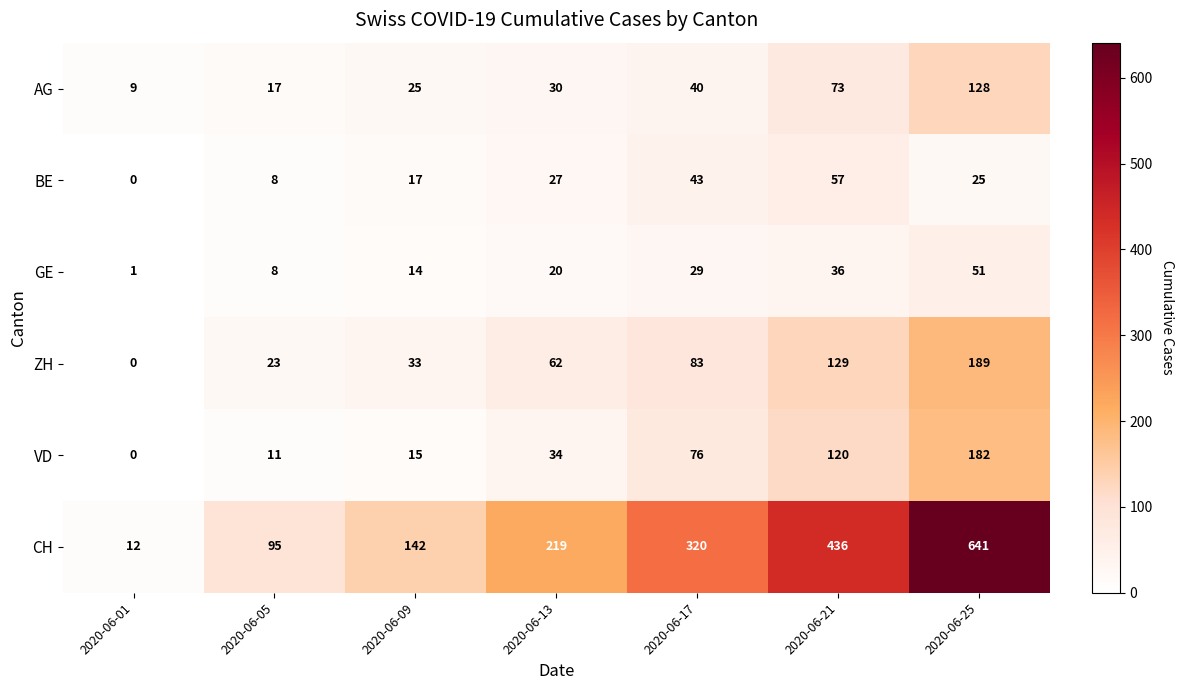

Rank the series by their maximum value, from lowest to highest.

GE, BE, AG, VD, ZH, CH